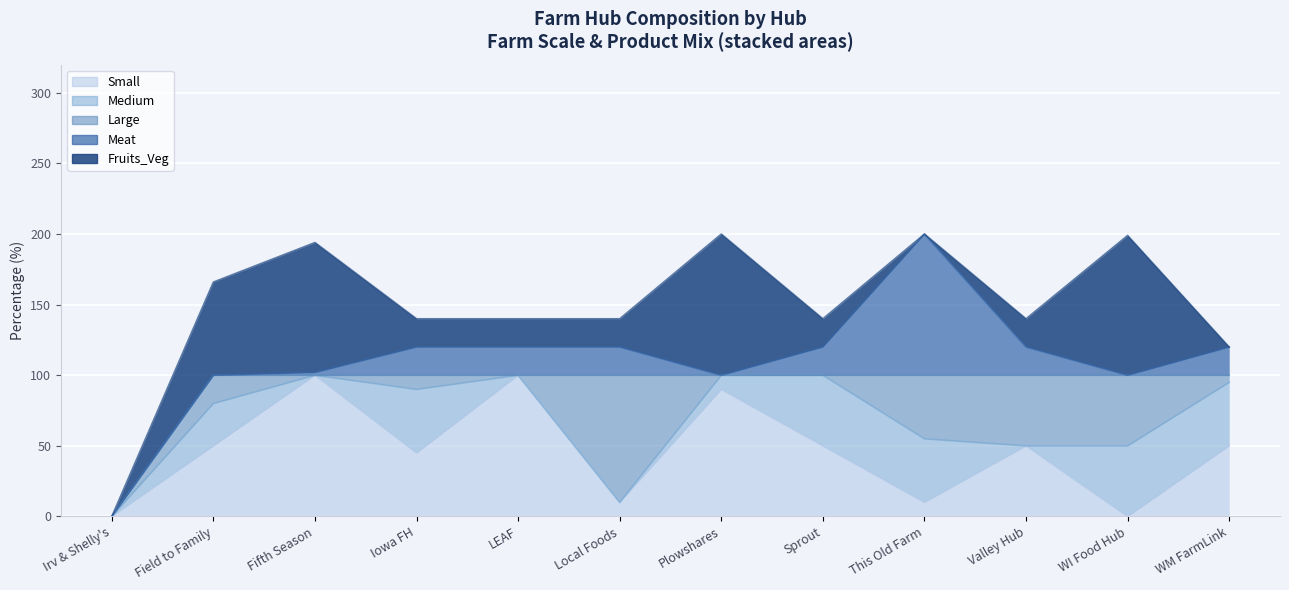

What are all the series names shown in the legend?

Small, Medium, Large, Meat, Fruits_Veg